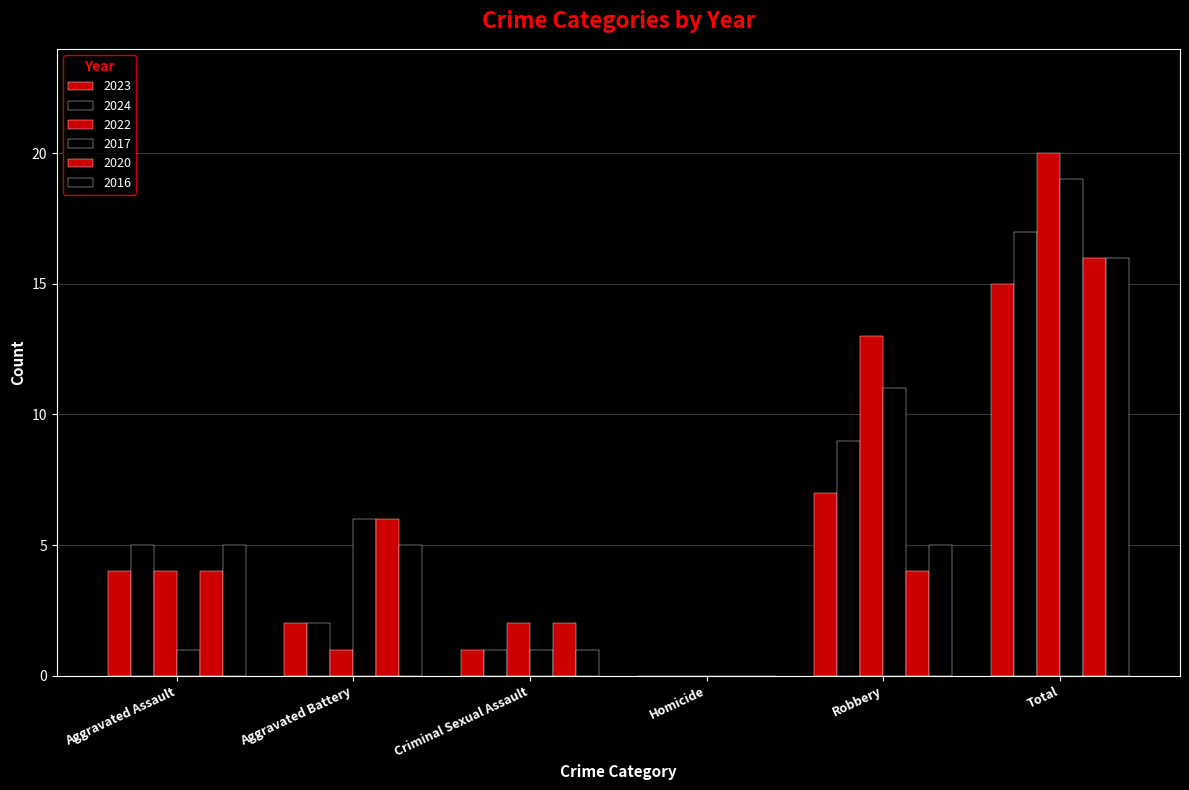

What is the spread (max minus min) of values at Aggravated Assault?

4